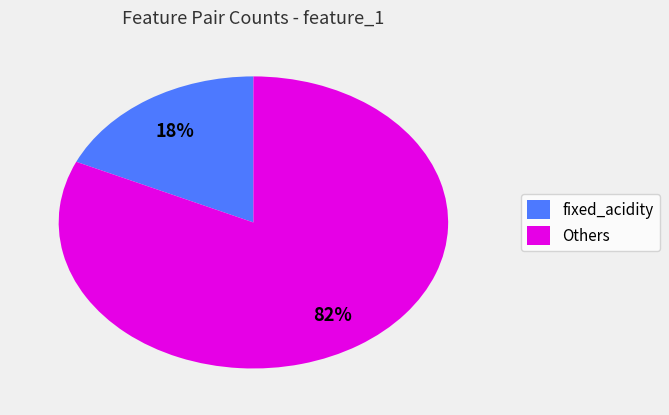

To the nearest percent, what percentage of the pie is fixed_acidity?

18%